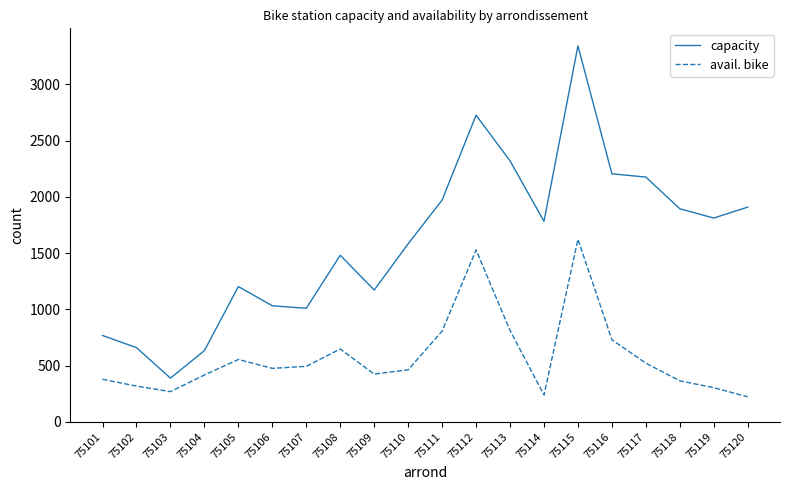

Which category has the lowest value in the capacity series?

75103